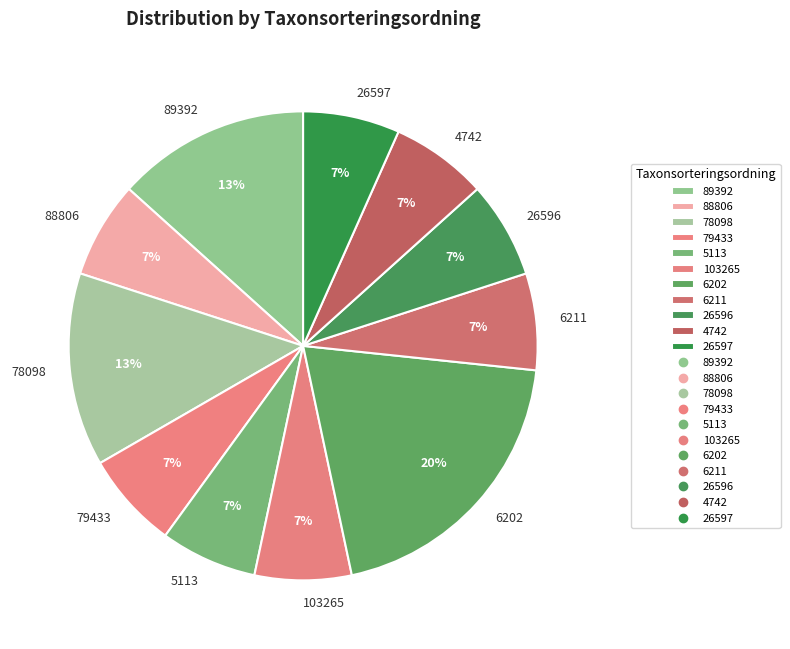

Between 78098 and 4742, which is larger?

78098